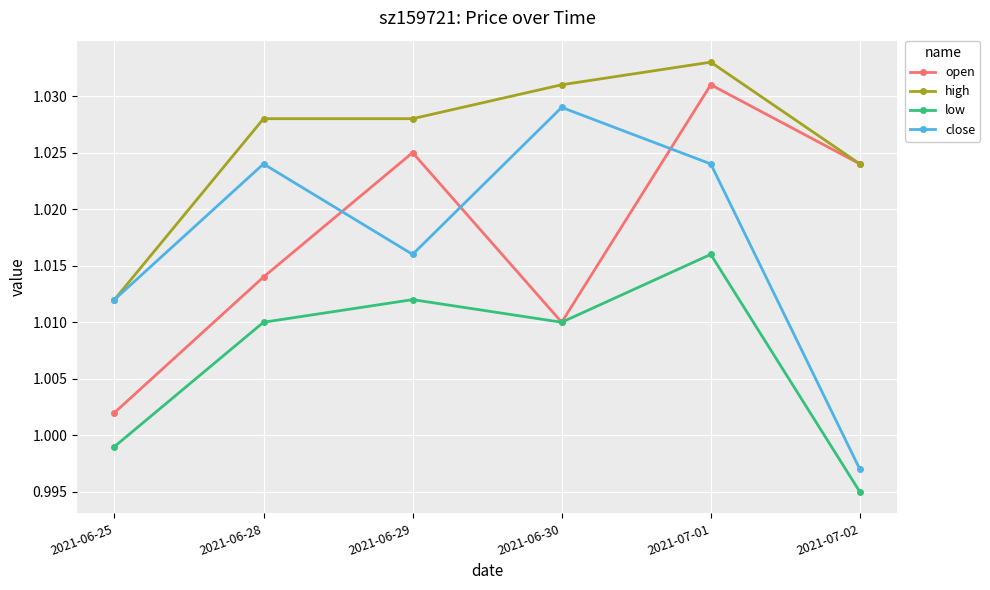

Which label corresponds to the largest value in the chart?

2021-07-01